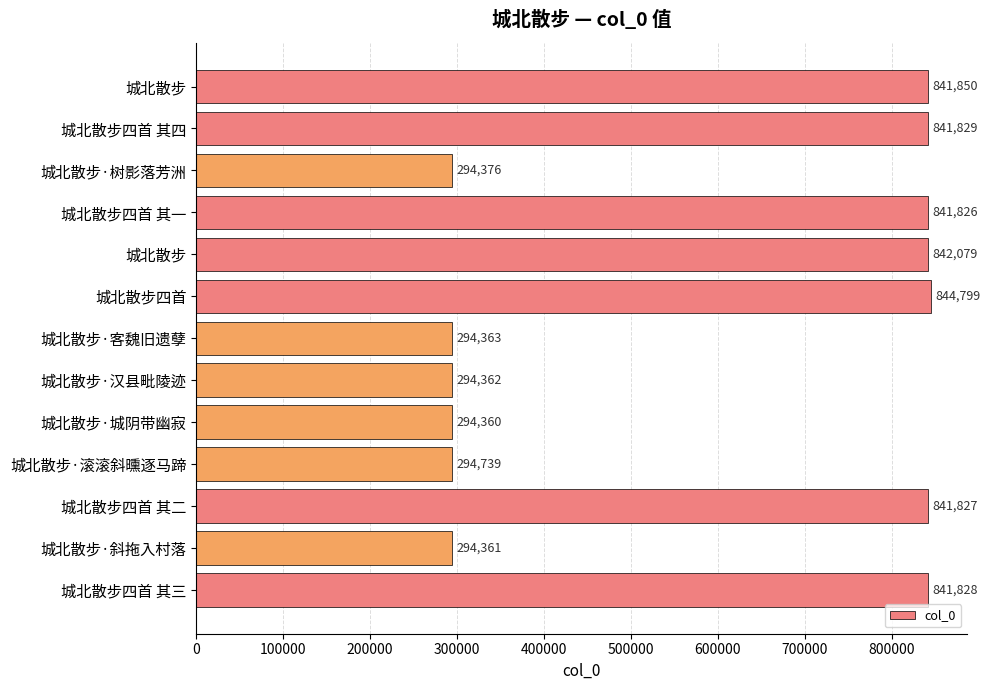

How many bars are there in total?

13